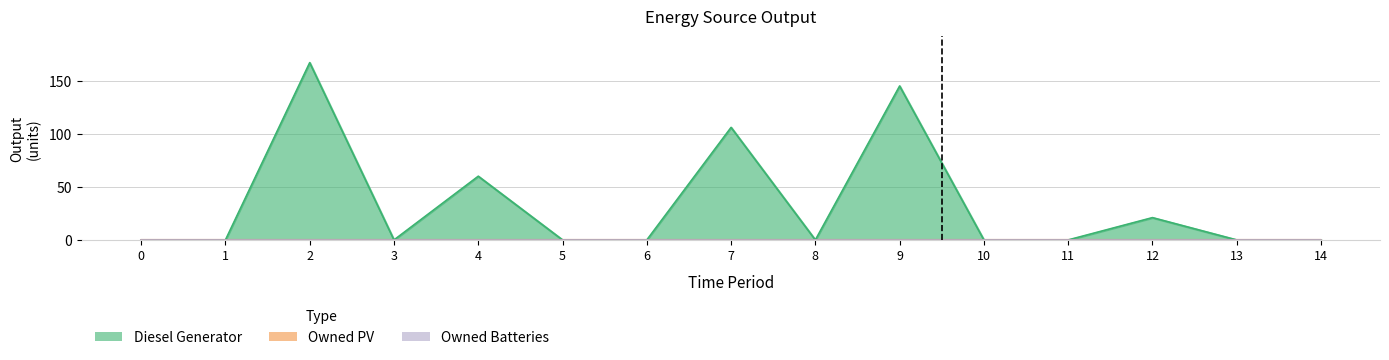

How many Diesel Generator values are between 0 and 60?

12